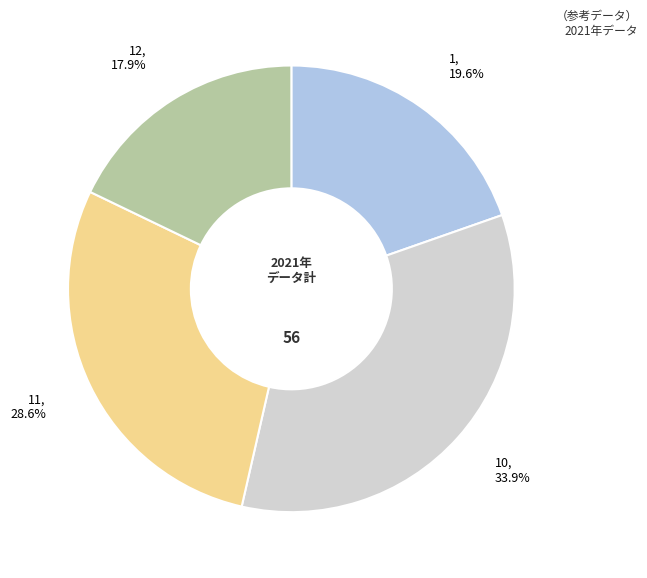

Does any single category account for the majority?

No